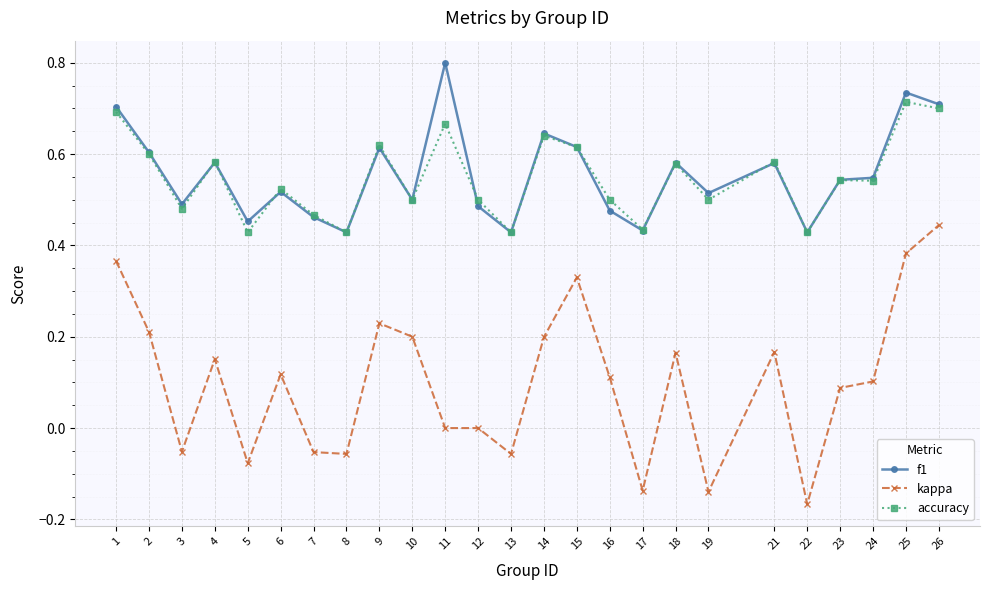

The value of f1 at 15 is 0.3. True or false?

False